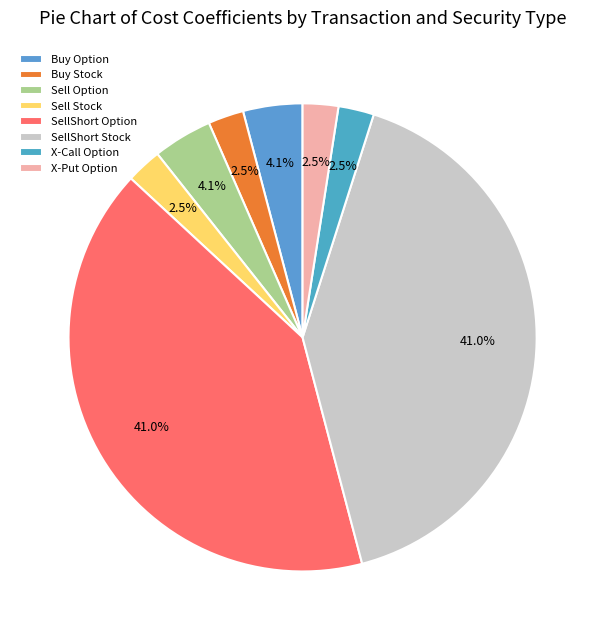

Combined, do X-Put Option and Sell Option account for over 50%?

No